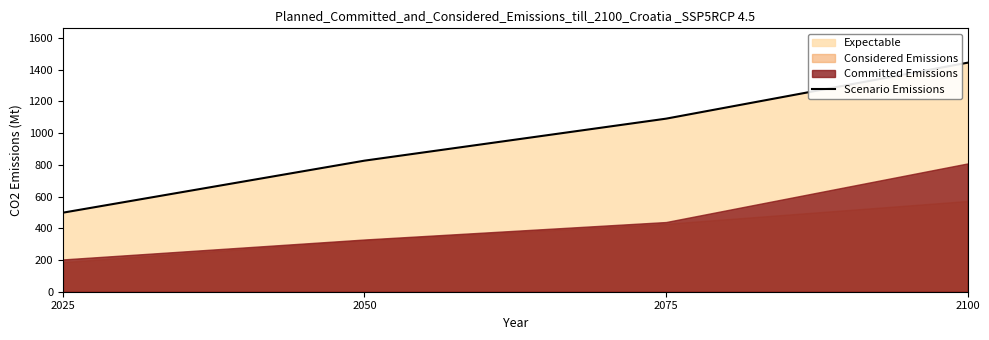

How many data points does each series have?

4